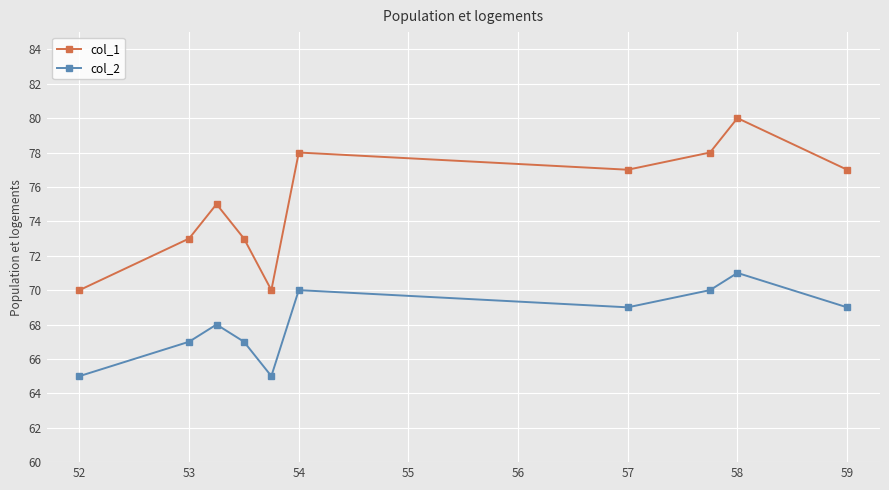

How many values in the col_1 series are below 77?

5